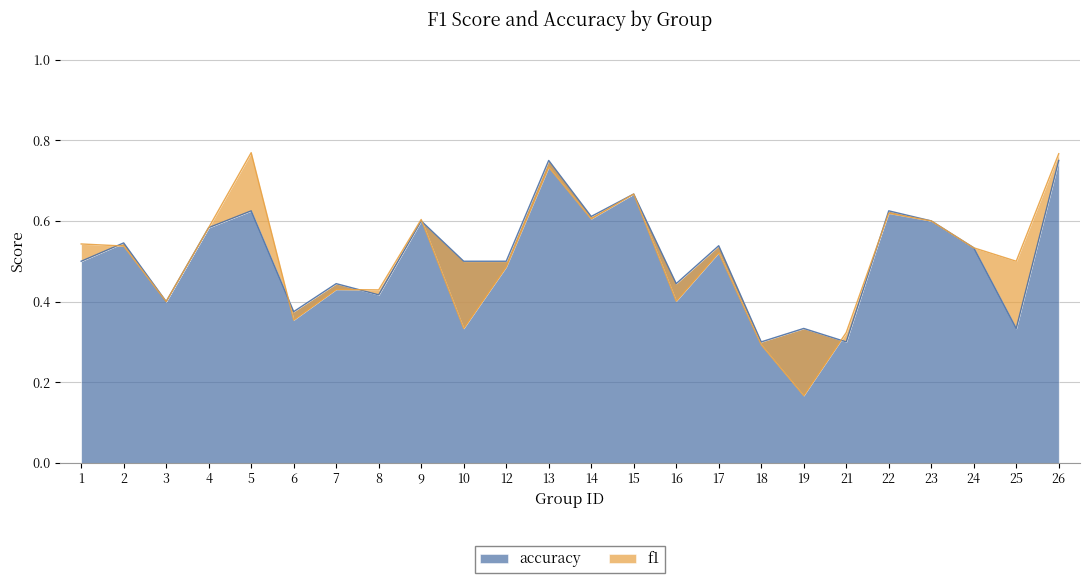

The f1 series shows 0.4 at 3. True or false?

True